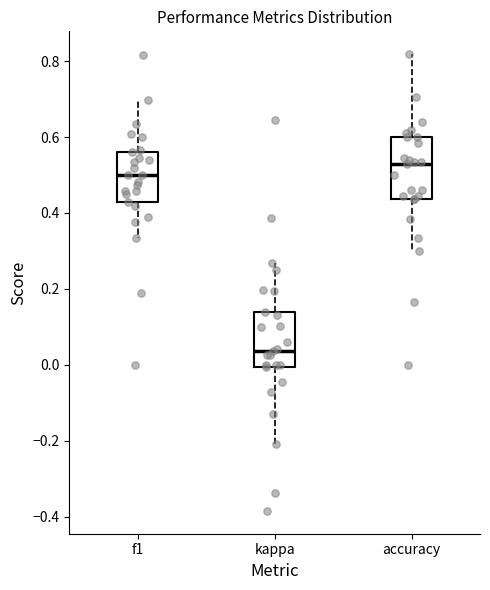

Reading left to right, read every box against the y-axis: the position of its median line, the range the box covers, and the ends of its whiskers. The values are not printed on the chart, so give them approximately, as read against the axis.

f1: median 0.50, box 0.42 to 0.56, whiskers 0.34 to 0.70
kappa: median 0.04, box 0.00 to 0.14, whiskers -0.20 to 0.26
accuracy: median 0.52, box 0.44 to 0.60, whiskers 0.30 to 0.82